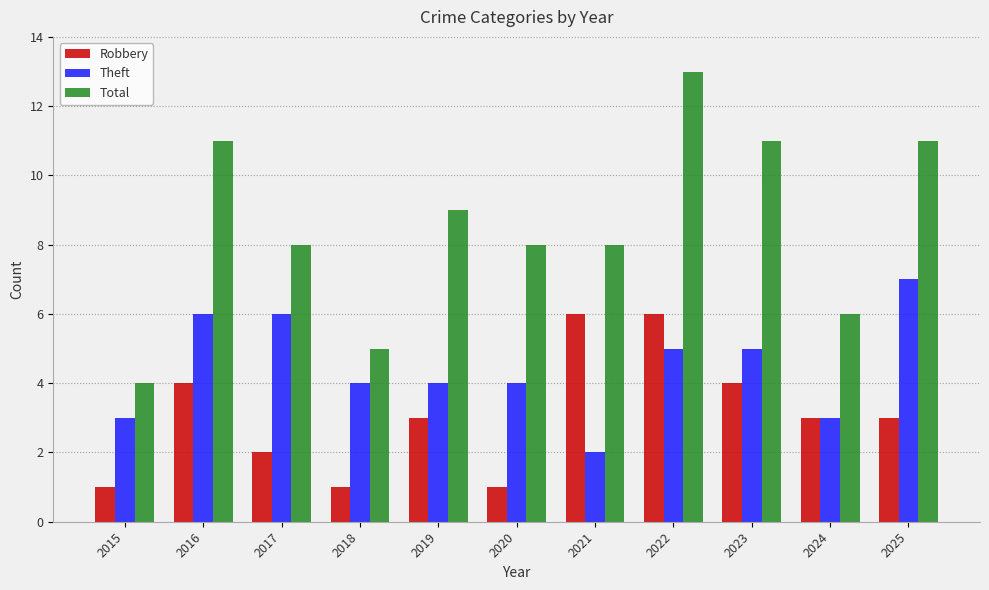

Where does the Total series first go above 8?

2016